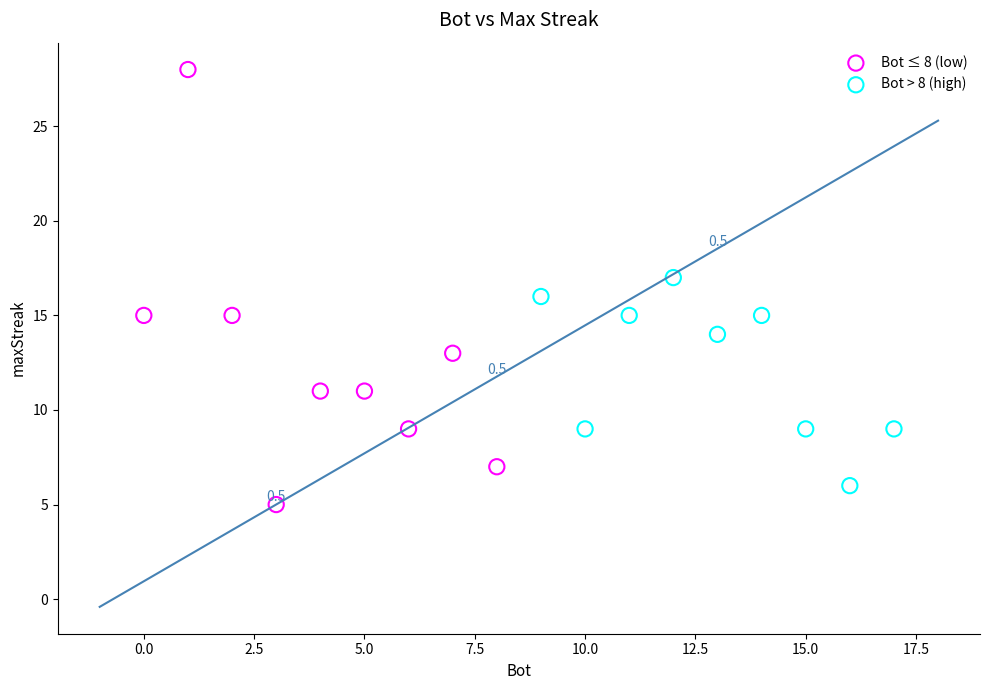

Which series has the widest spread of Y values?

Bot ≤ 8 (low)